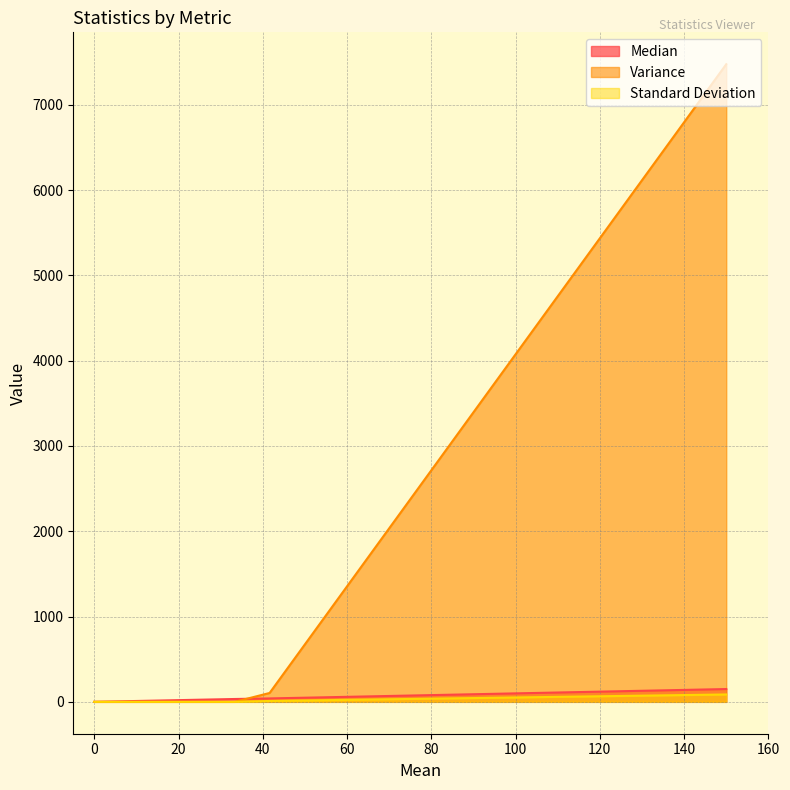

What is the greatest value displayed?

7475.0